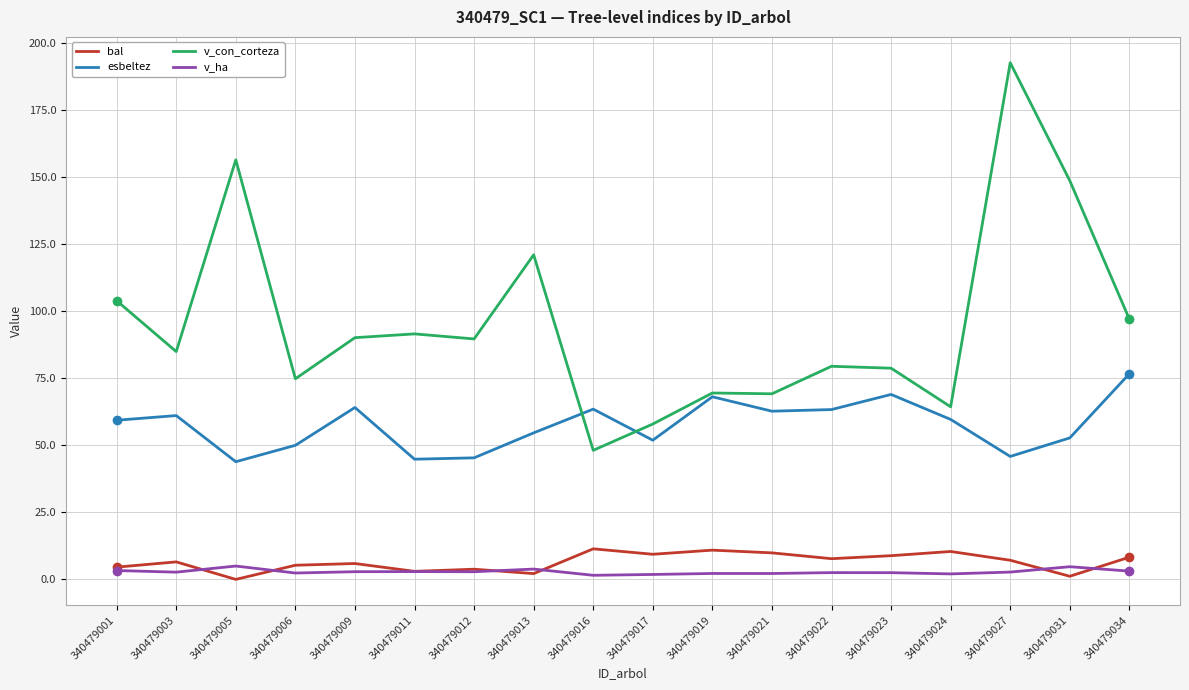

What is the sum of all v_con_corteza values?

1718.3